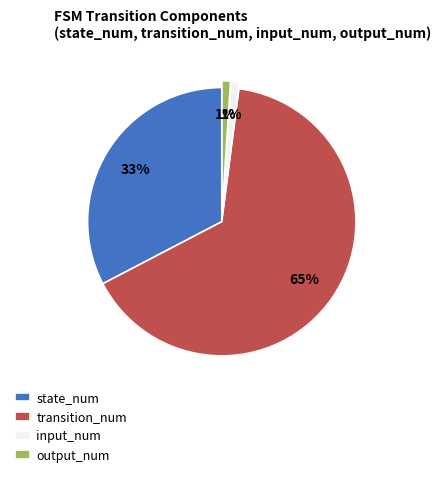

To the nearest percent, what percentage of the pie is output_num?

1%